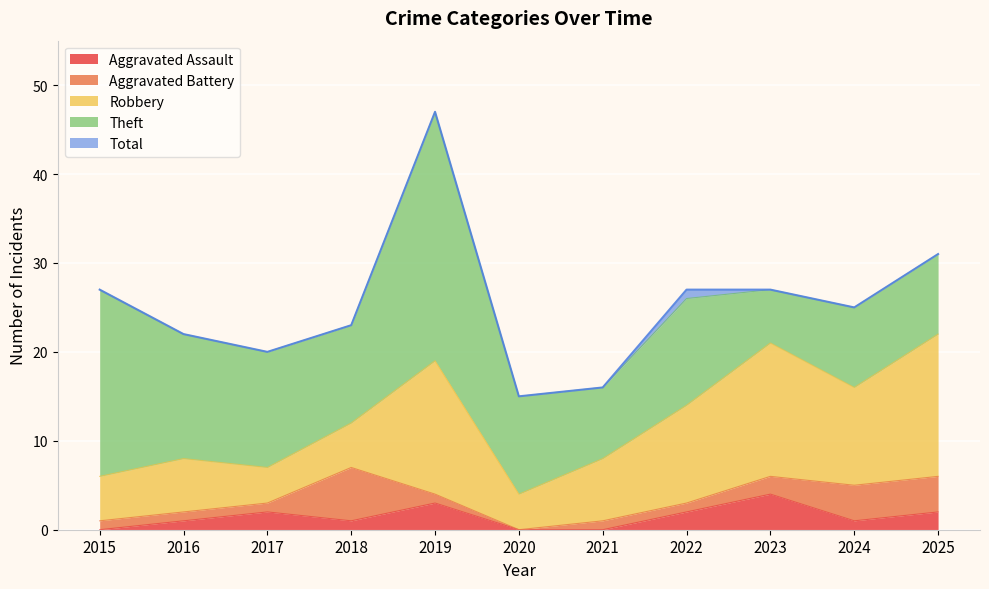

Reading left to right, what are all the values shown in this chart?

Aggravated Assault: 0	1	2	1	3	0	0	2	4	1	2
Aggravated Battery: 1	1	1	6	1	0	1	1	2	4	4
Robbery: 5	6	4	5	15	4	7	11	15	11	16
Theft: 21	14	13	11	28	11	8	12	6	9	9
Total: 27	22	20	23	47	15	16	27	27	25	31